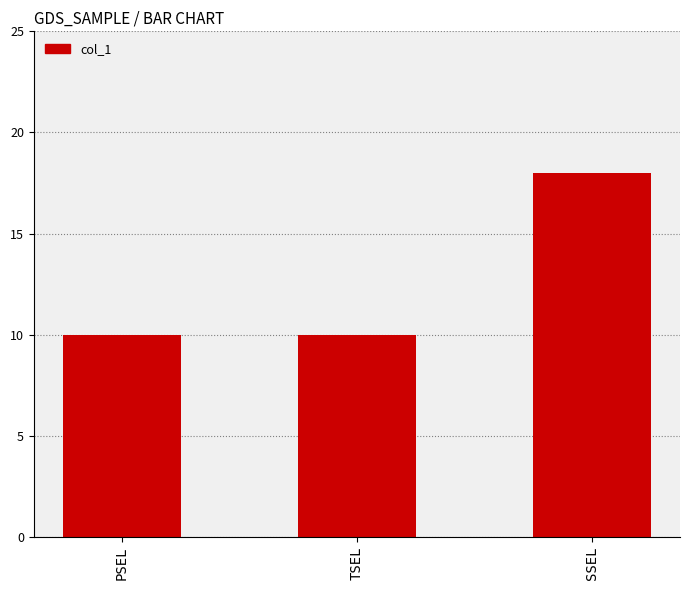

Read the value at PSEL.

10